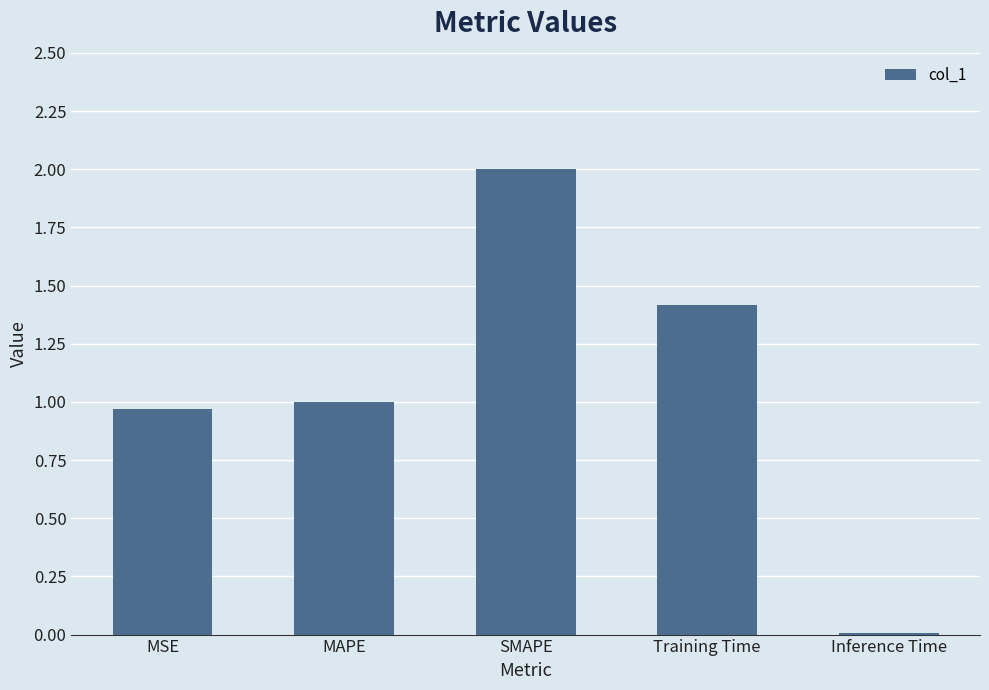

Is it true that the value at MAPE is 1.0?

True